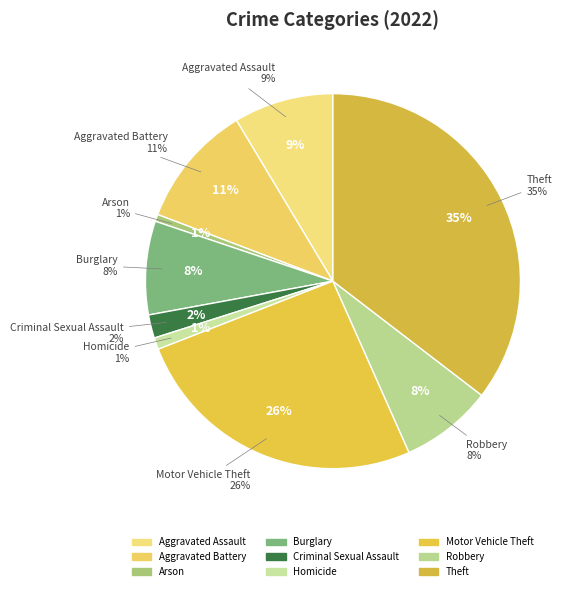

The Motor Vehicle Theft slice represents 16% of the pie. True or false?

False